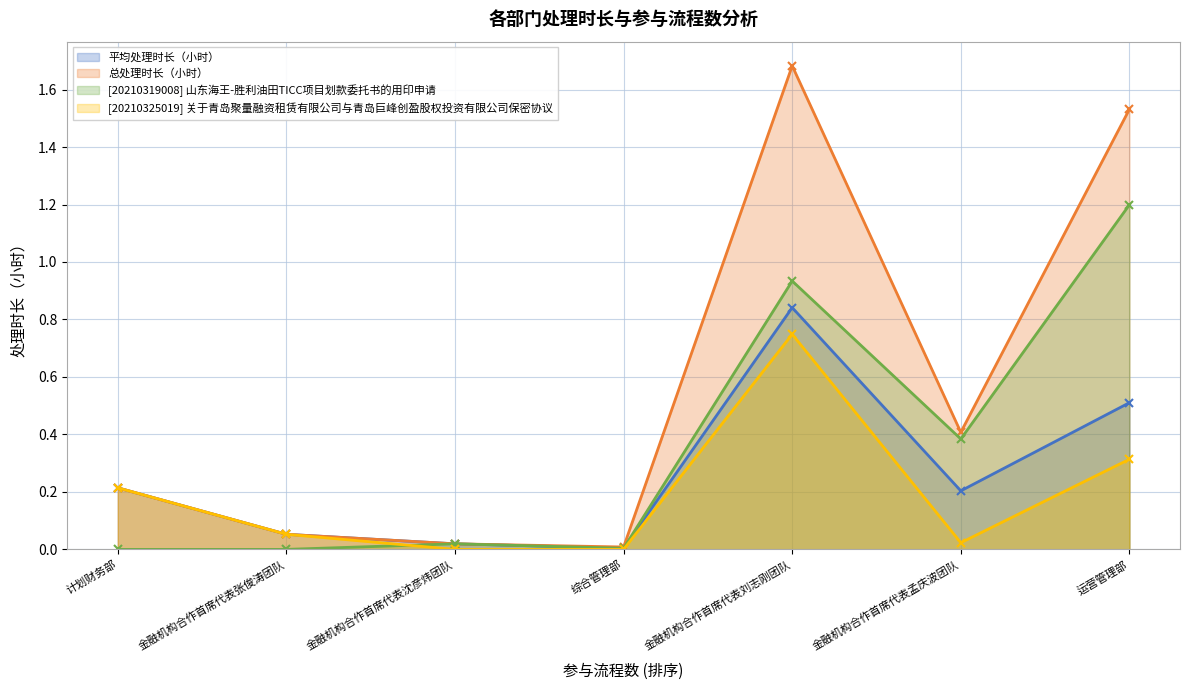

At how many categories does at least one series exceed 0?

7